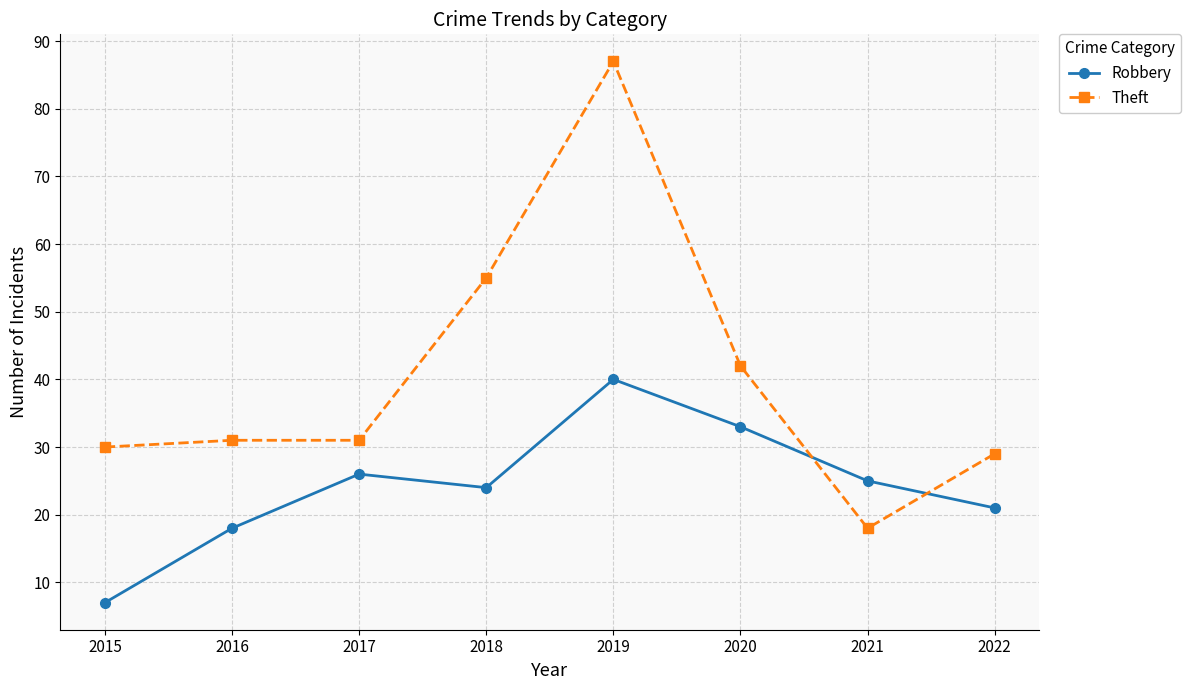

Which series has the widest spread of values?

Theft